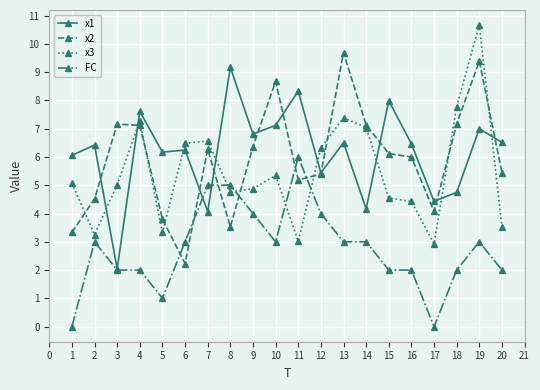

Which series has the largest total across all categories?

x1